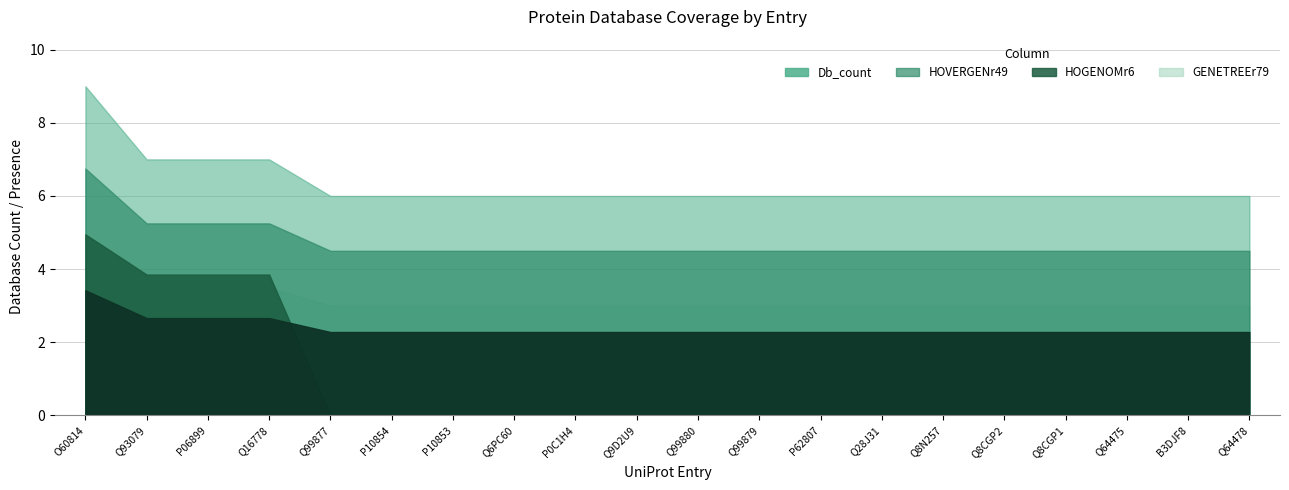

What is the greatest value displayed?

9